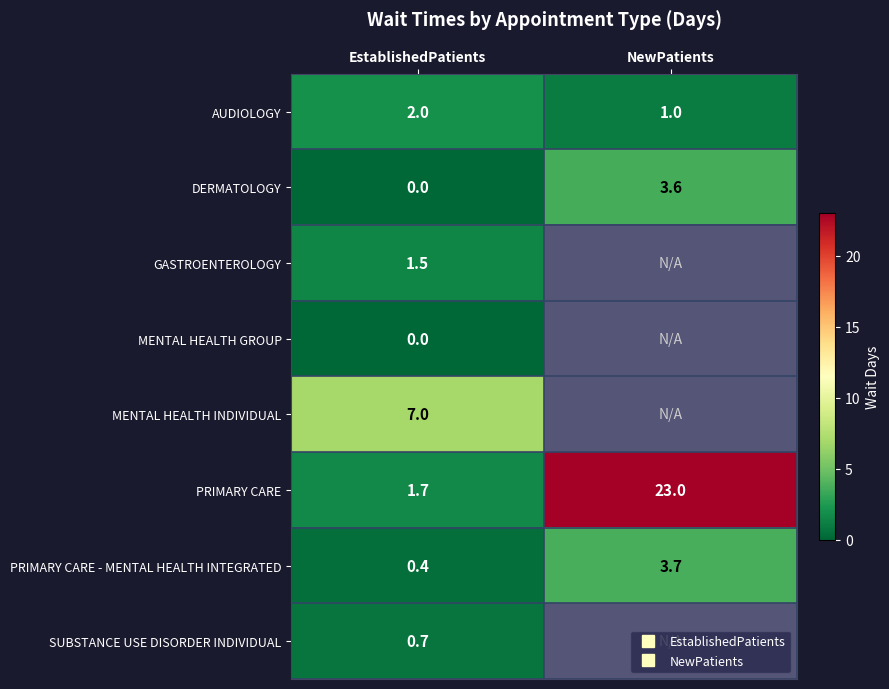

How many categories are shown in the chart?

2